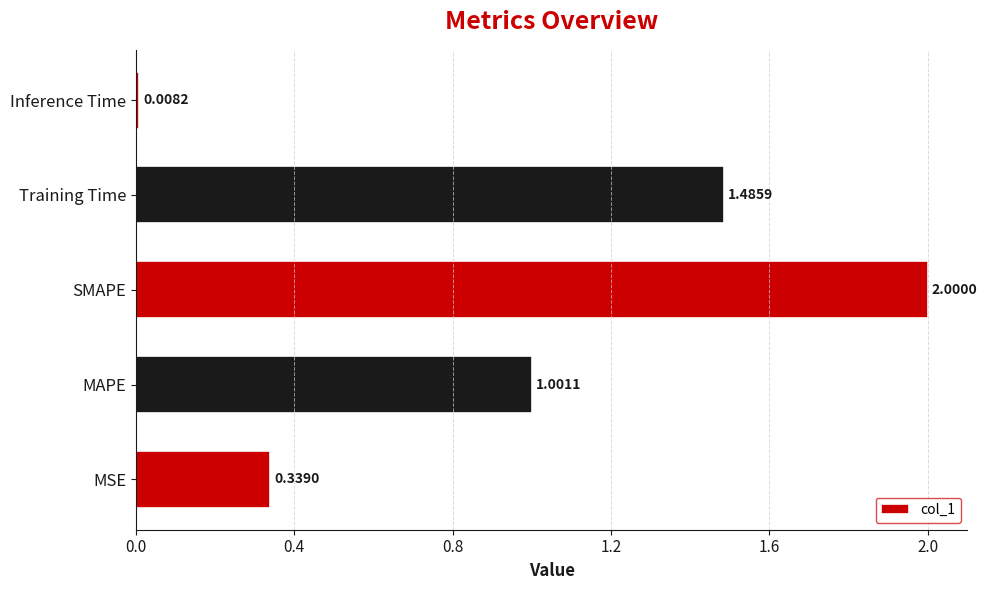

Which has a higher value, SMAPE or MSE?

SMAPE